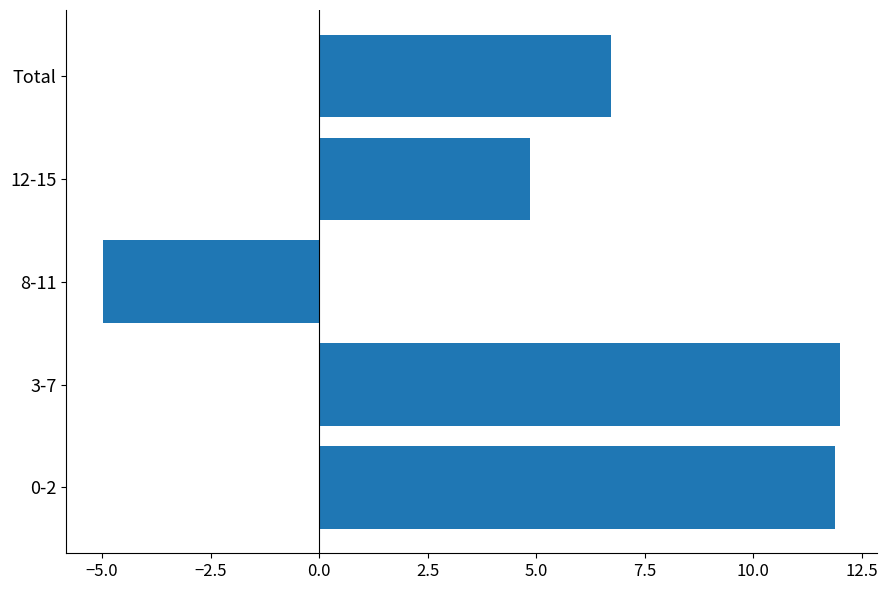

Which label corresponds to the smallest value in the chart?

8-11